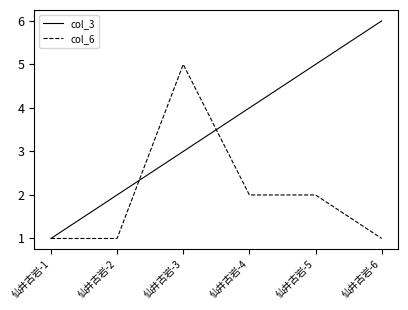

Which category has the highest value across all series?

仙井古岩-6